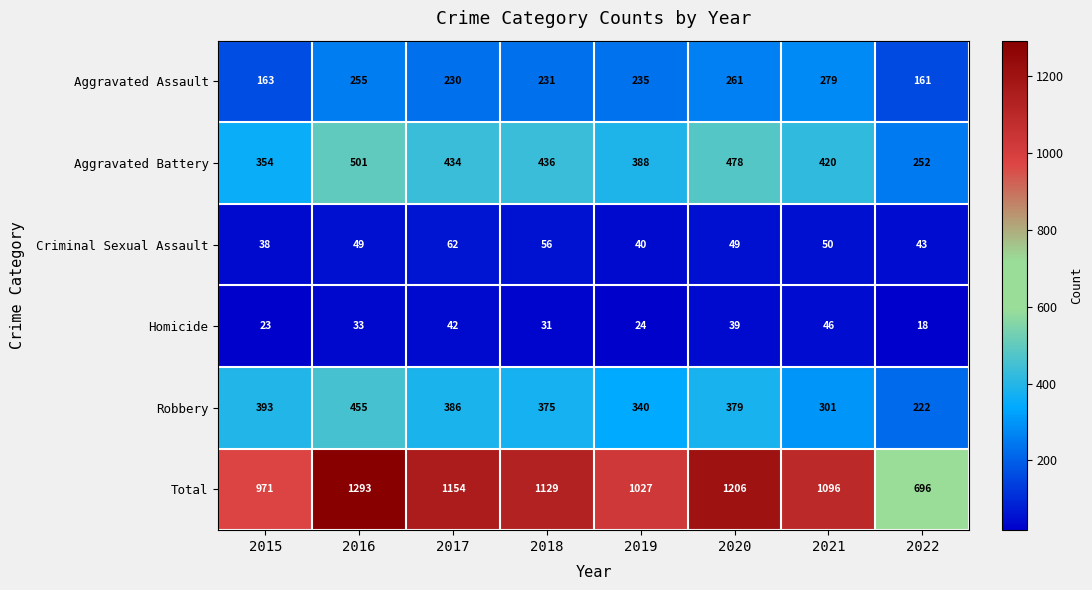

Where is Robbery nearest to the value 338?

2019